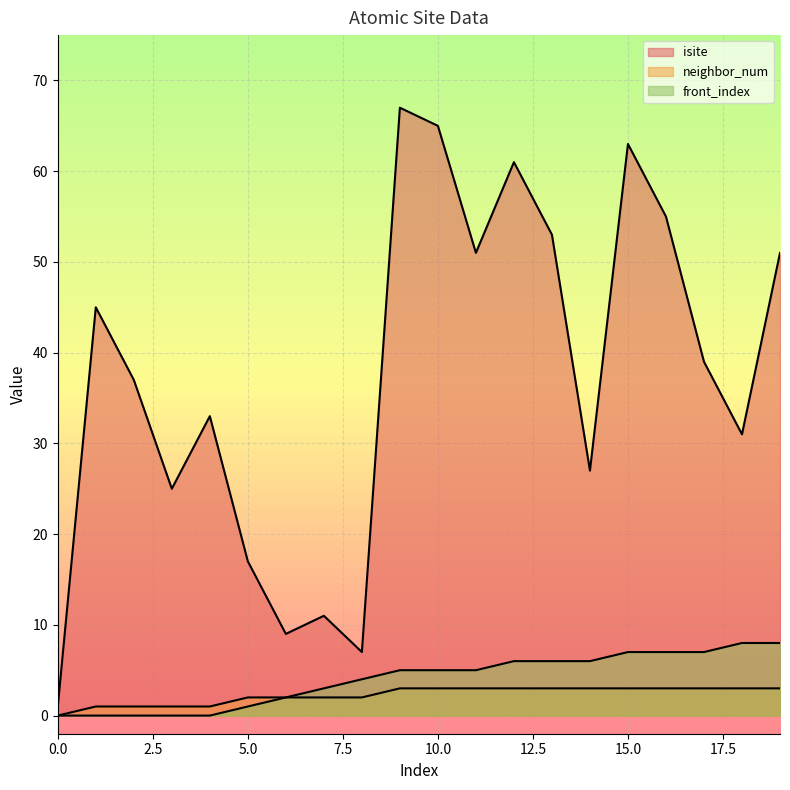

How many lines are shown in the chart?

3